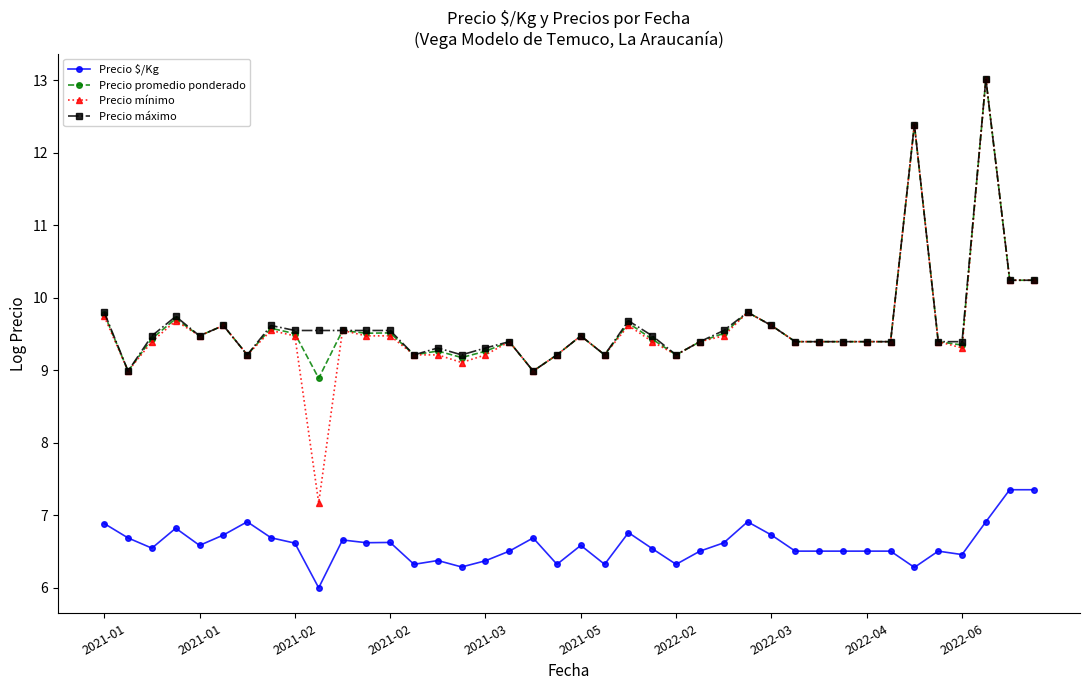

What are all the series names shown in the legend?

Precio $/Kg, Precio promedio ponderado, Precio mínimo, Precio máximo